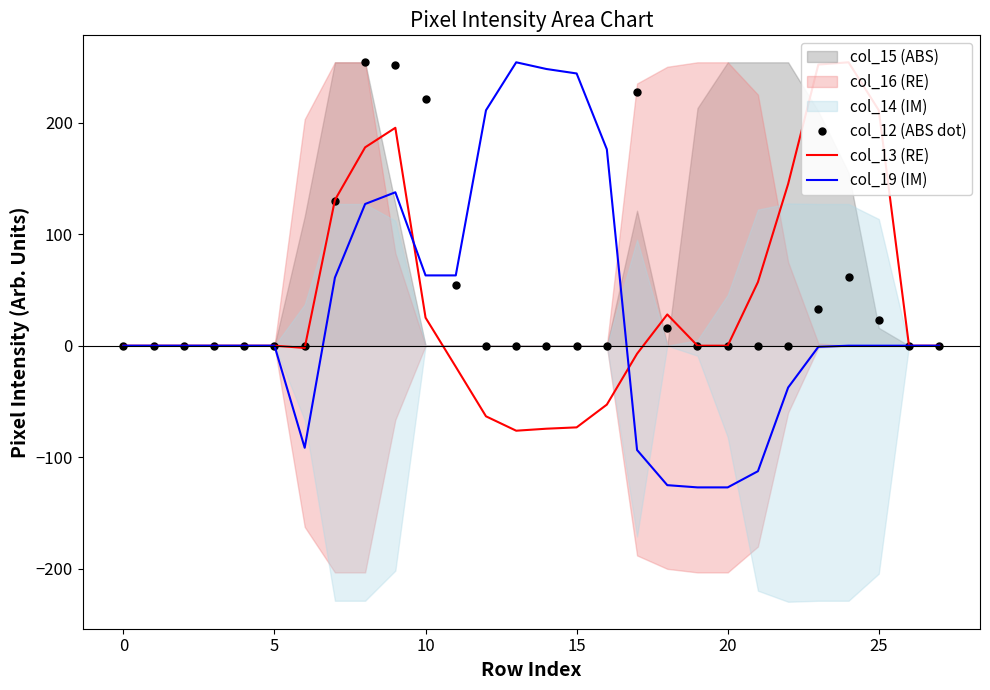

After their last crossing, which series has the higher values: col_13 (RE) or col_12 (ABS dot)?

col_13 (RE)